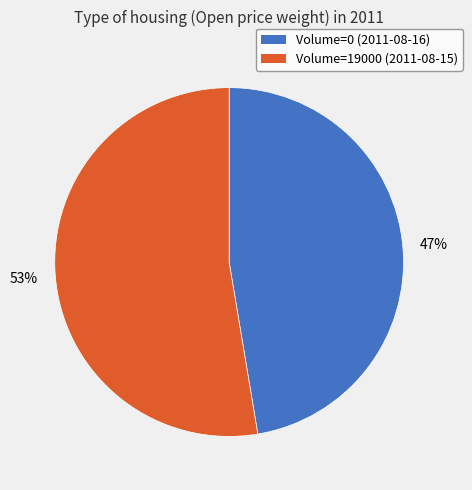

Is there any slice that represents more than half of the pie?

Yes